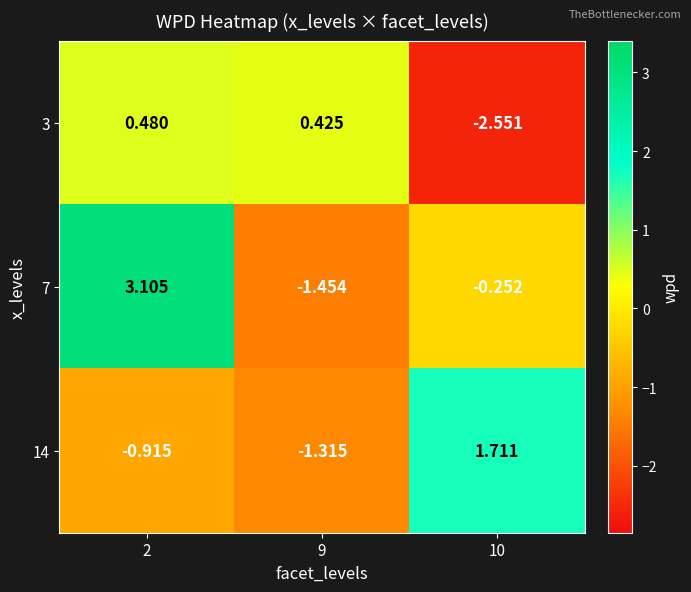

Is the value of 14 at 9 greater than the value of 7 at 2?

No